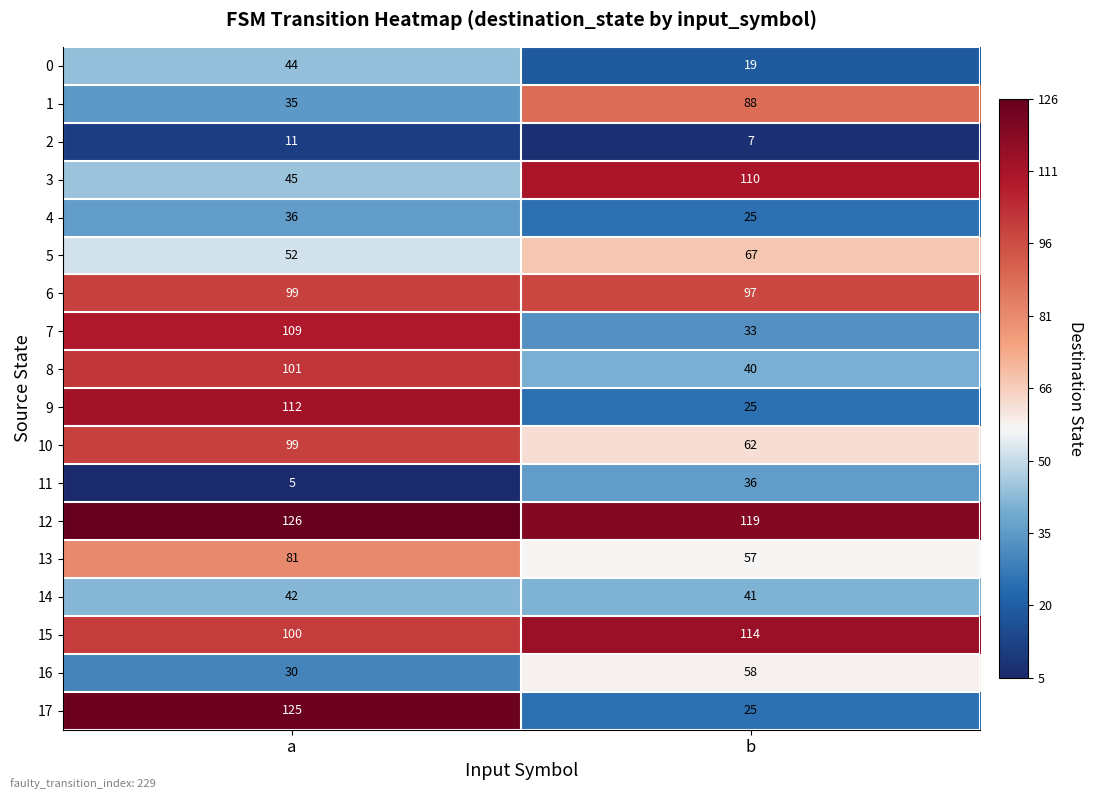

Is it true that 13 equals 57 at b?

True